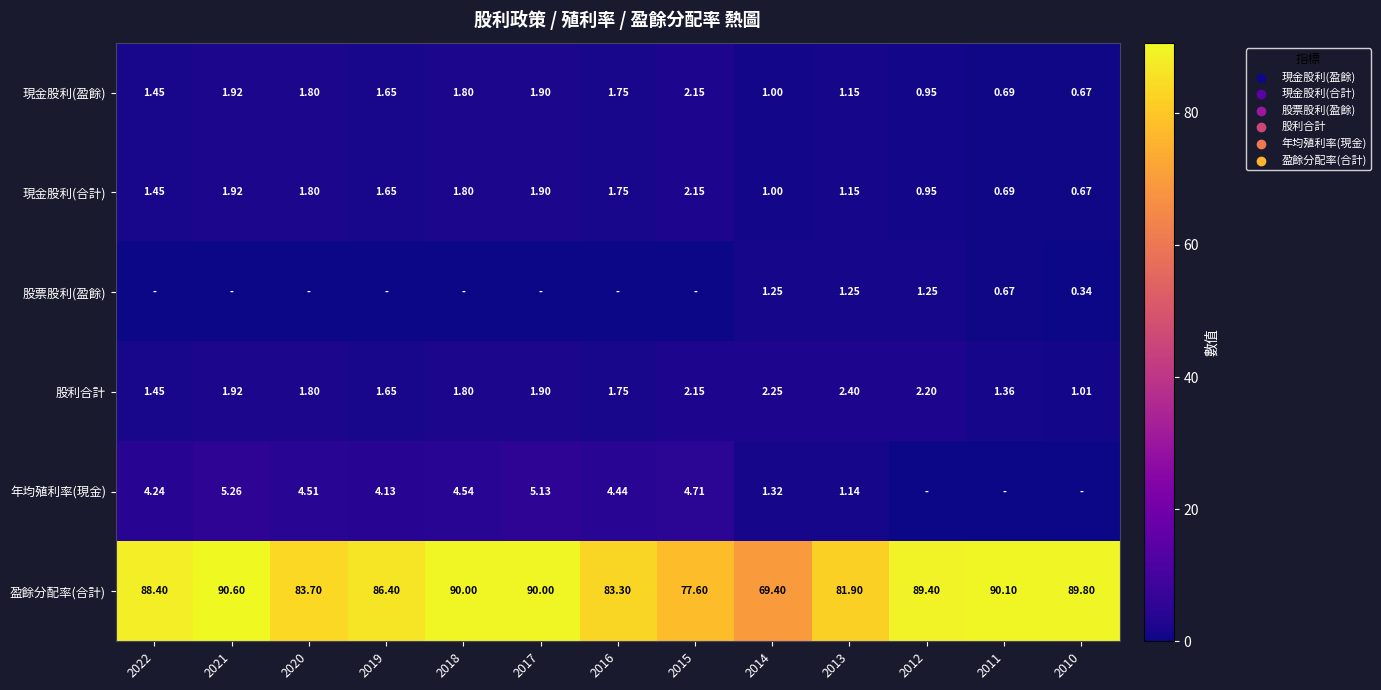

Which category has the lowest value across all series?

2022